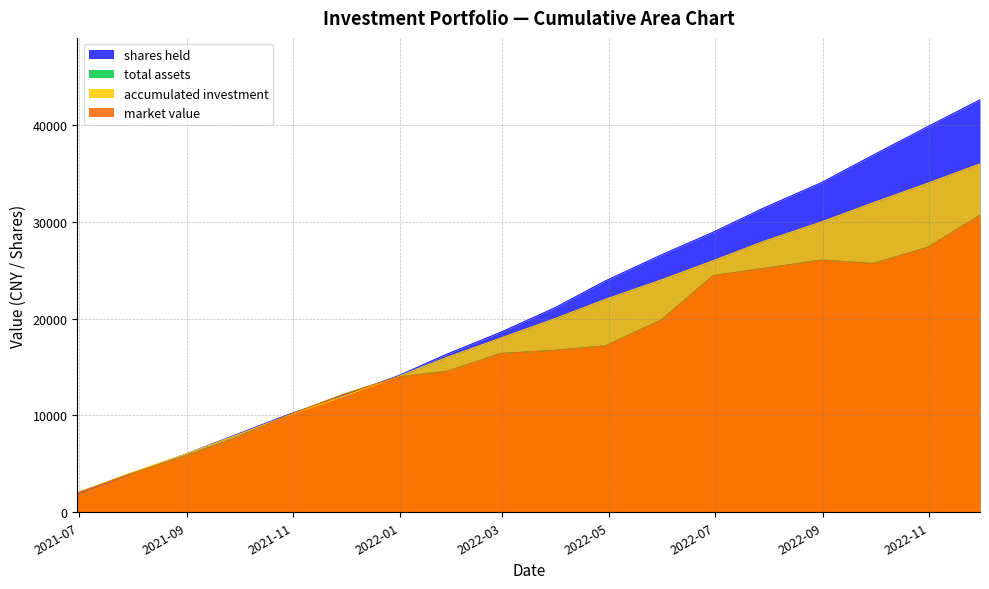

What position from the right is 2022-01-28?

11